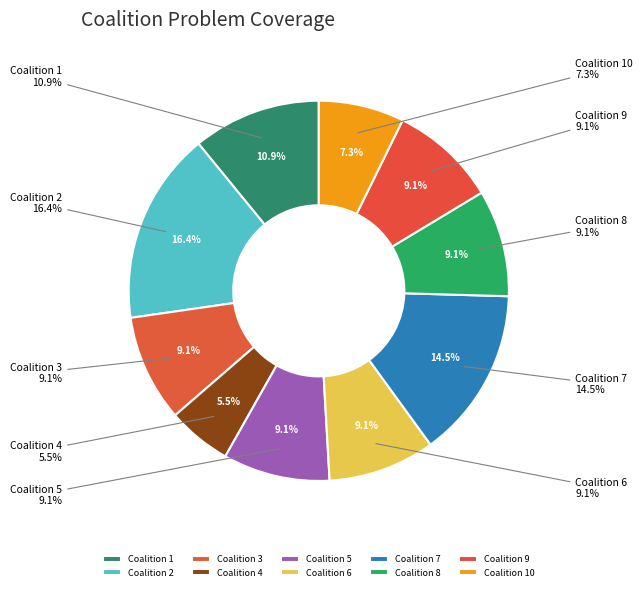

What is the smallest slice in the pie chart?

Coalition 4